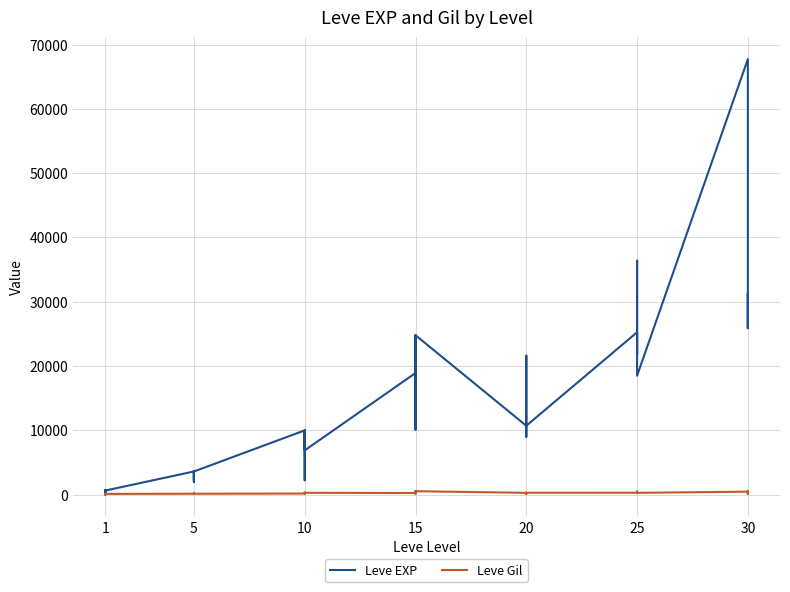

Where is the first local minimum for Leve EXP?

1